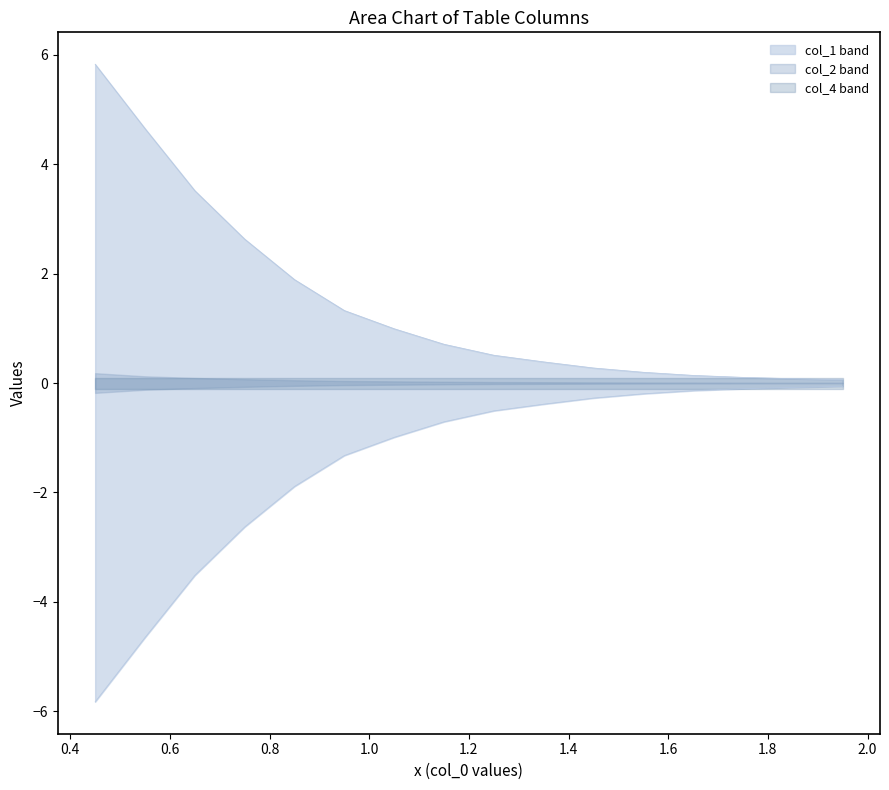

Which series has the largest range (max minus min)?

col_1